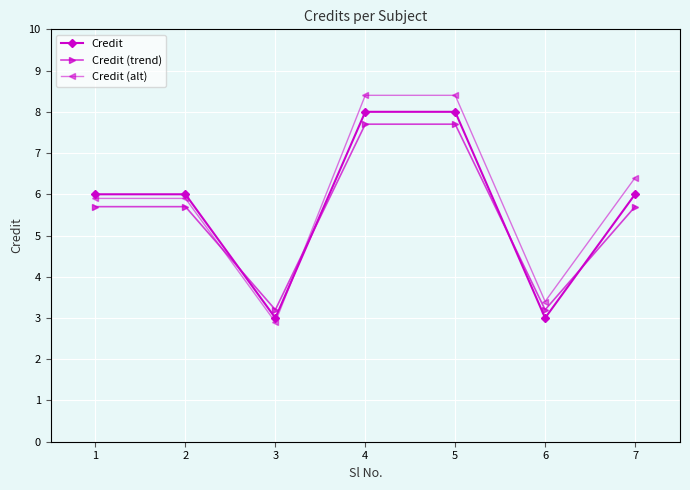

Where is the first local minimum for Credit (trend)?

3